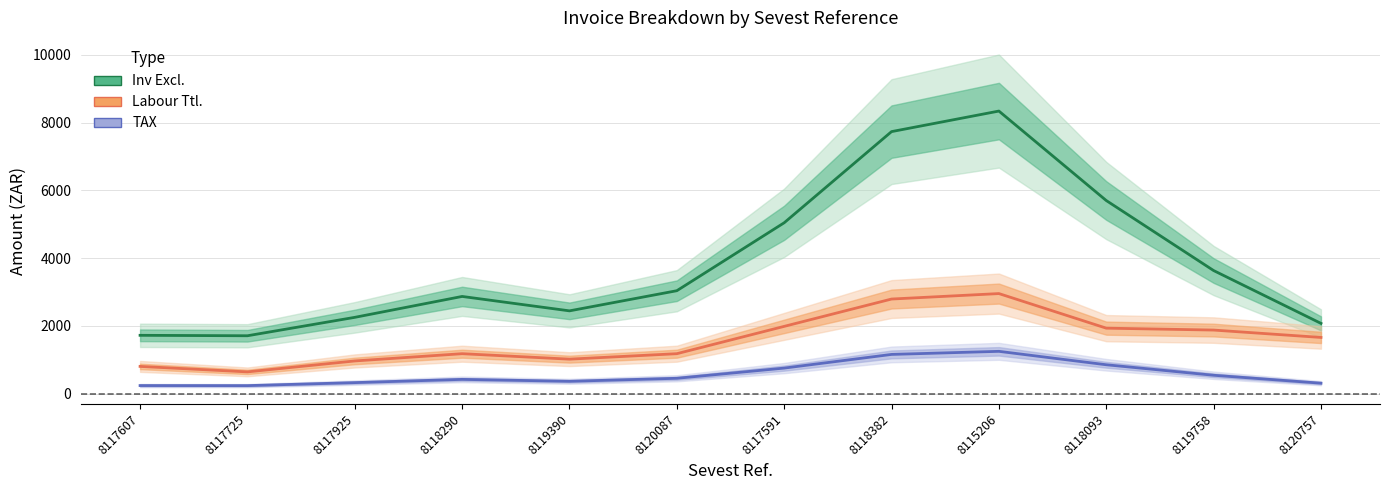

What position from the left is 8119390?

5